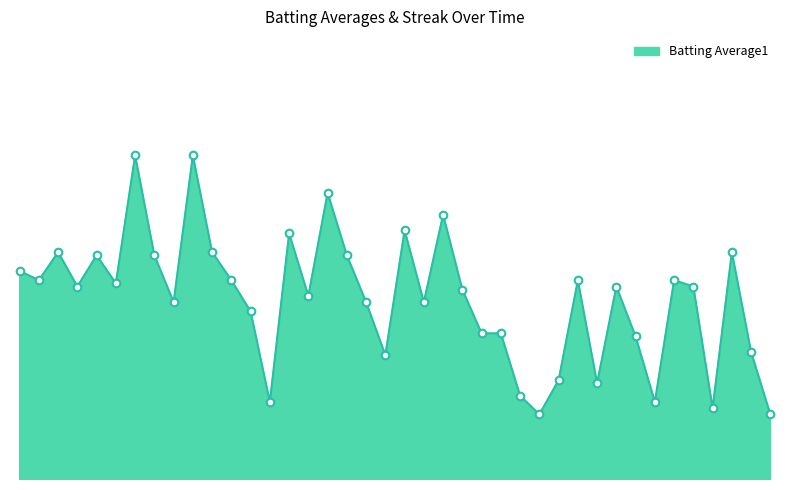

Is this an area chart (filled region under the line)?

Yes